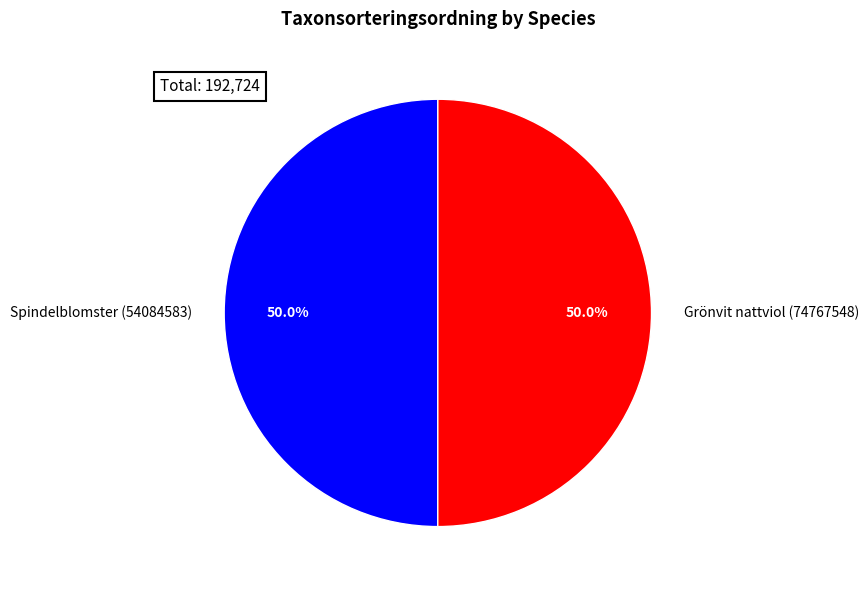

Combined, what portion of the pie is Grönvit nattviol (74767548) and Spindelblomster (54084583)?

100.0%